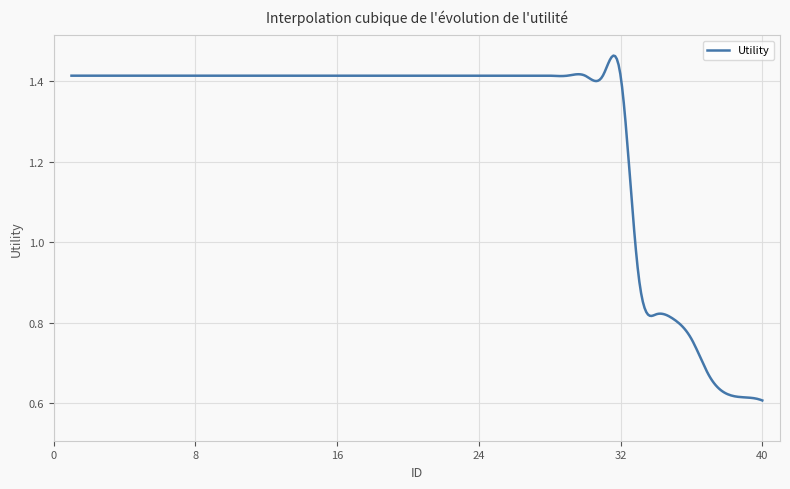

Does the chart have visible grid lines?

Yes